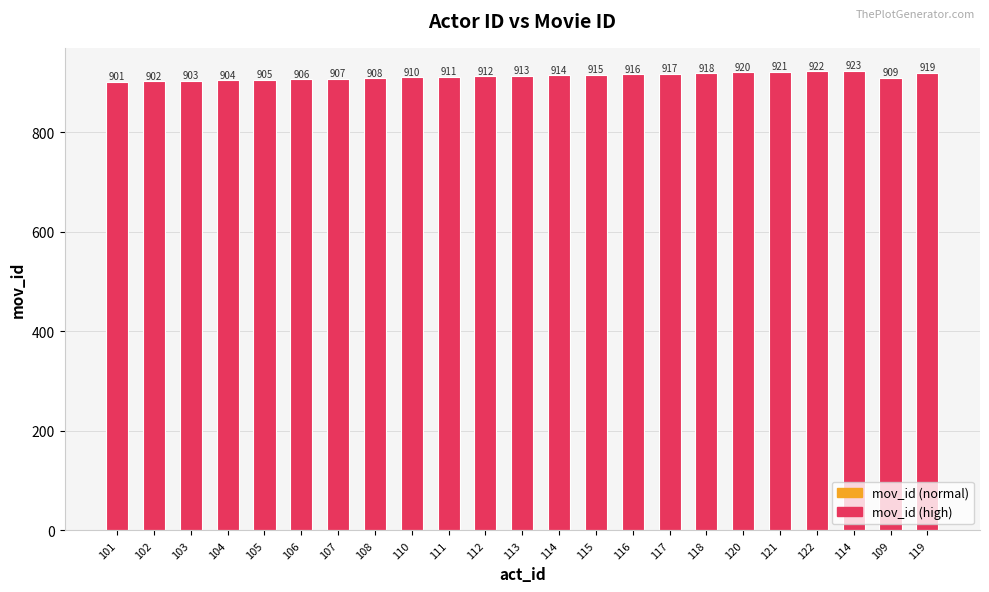

What is the average value?

912